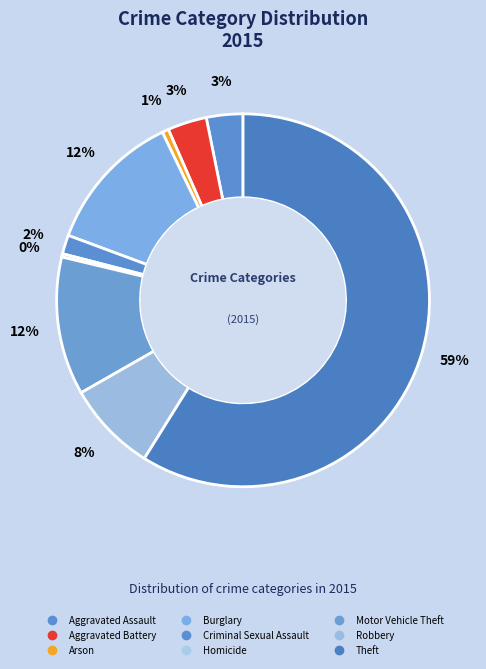

True or false: Aggravated Assault accounts for 1% of the total.

False